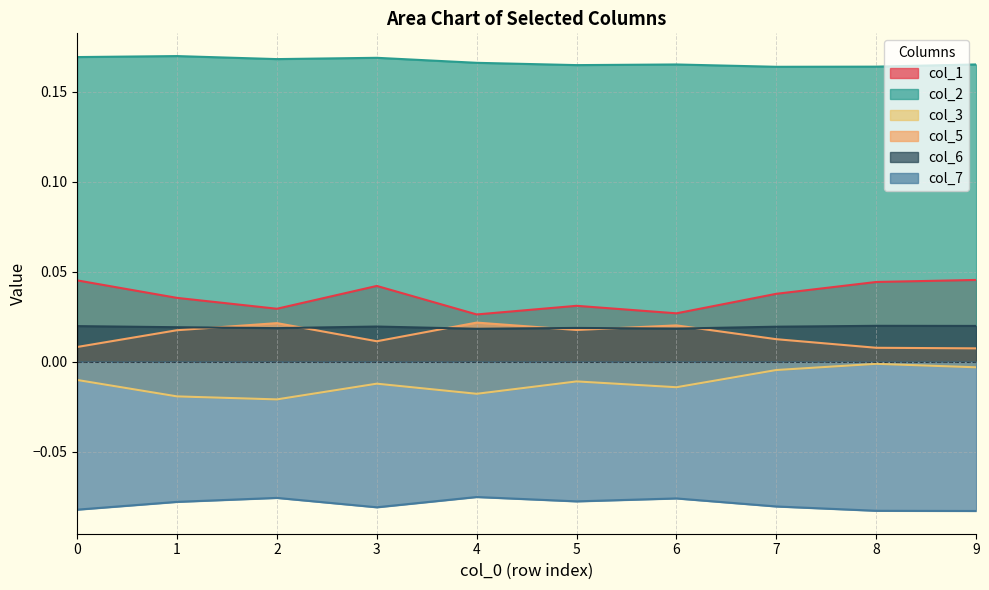

Which series has the largest total across all categories?

col_2